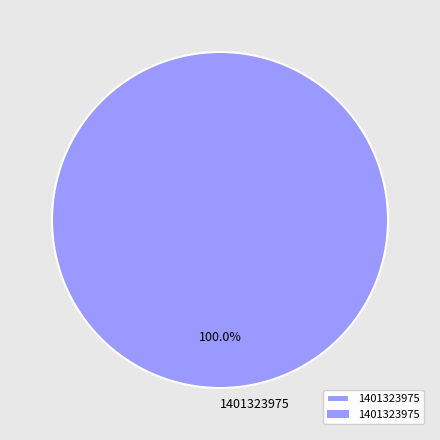

How many slices are in this pie chart?

1